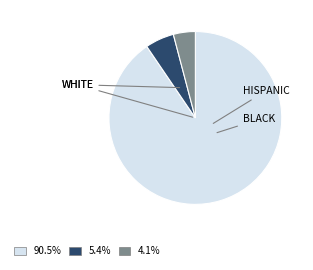

Combined, do 5.4% and 4.1% account for over 50%?

No